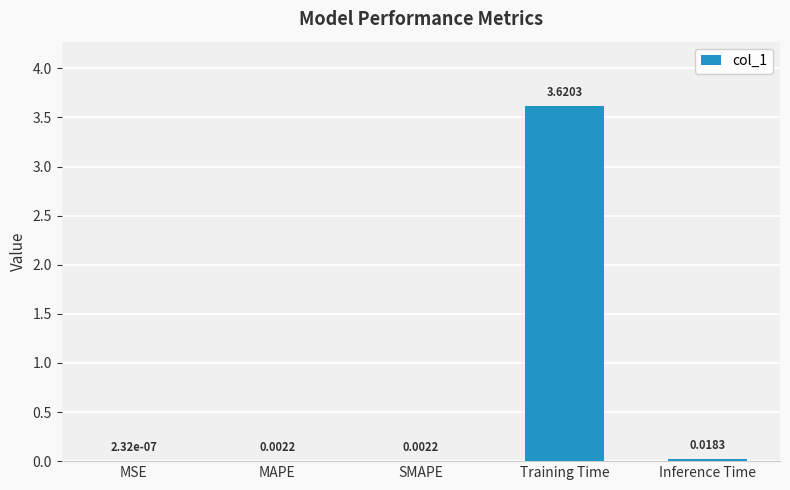

At which category does the chart reach its peak across all series?

Training Time